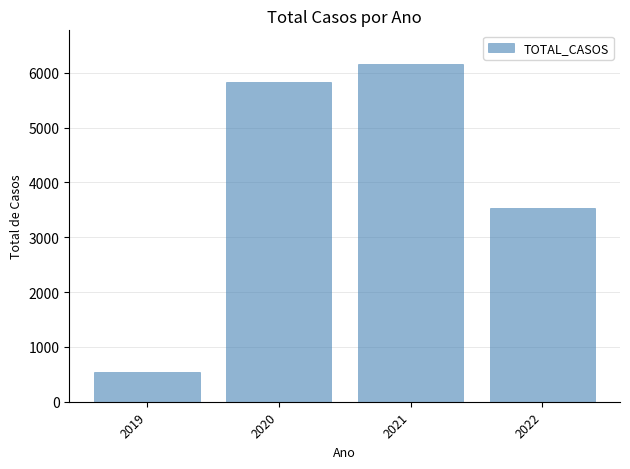

What is the sum of all values?

16077